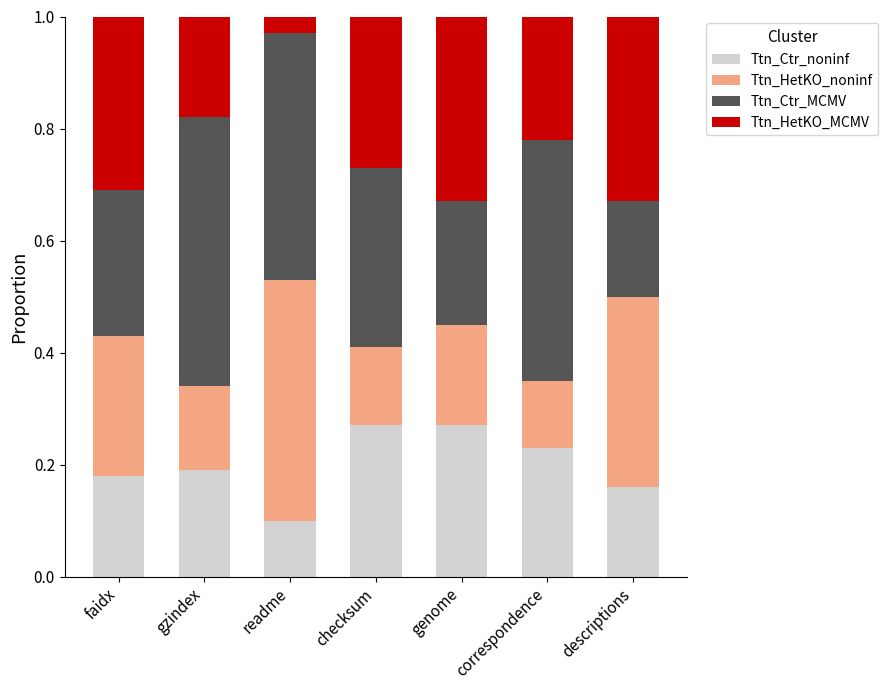

Which category has the lowest value in the Ttn_Ctr_noninf series?

readme